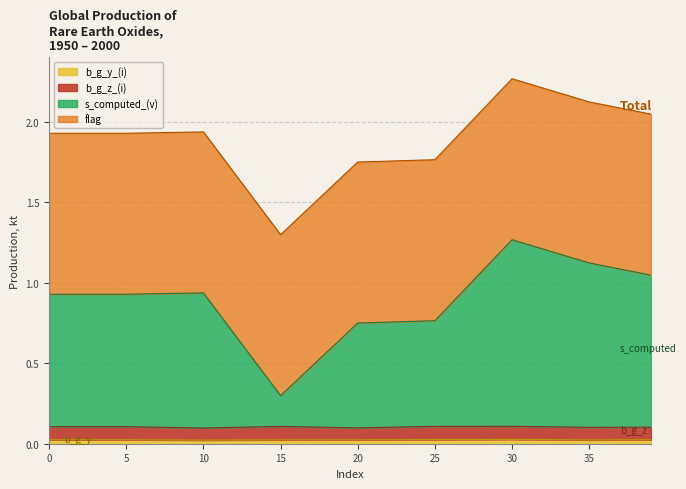

What is the value of the s_computed_(v) point at the 4th from the left?

0.3